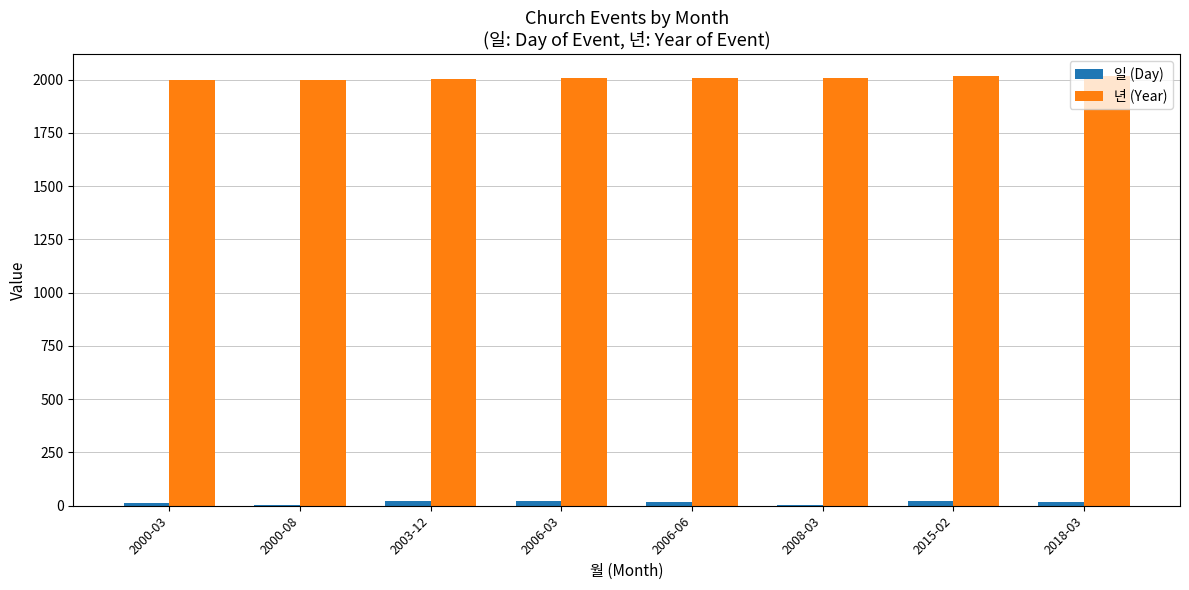

What is the sum of all 일 (Day) values?

117